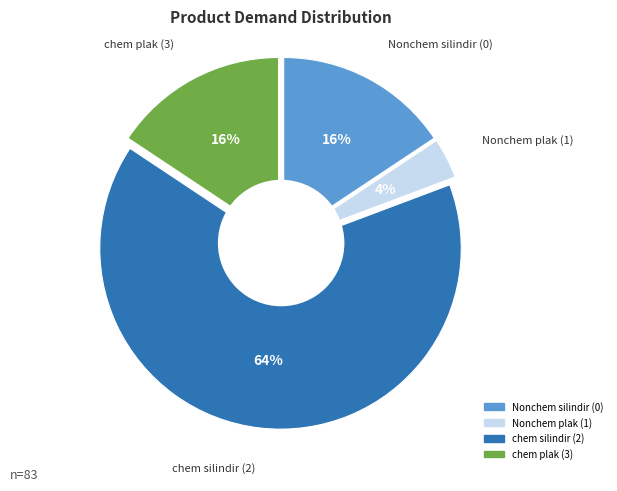

How much of the chart is everything except chem plak (3)?

84.3%